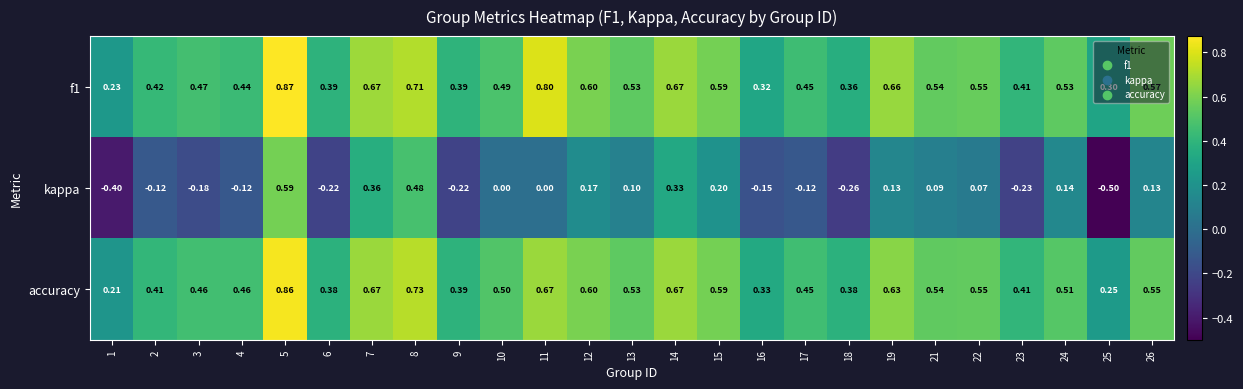

Which category has the highest value across all series?

5